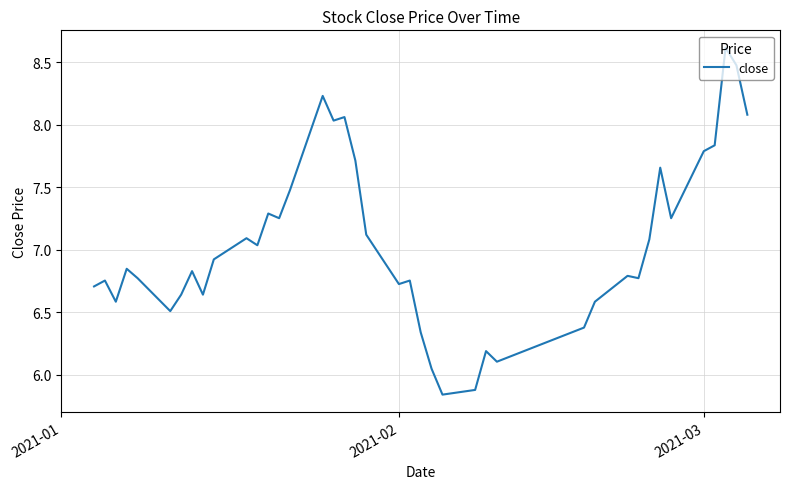

What is the maximum value shown in the chart?

8.6